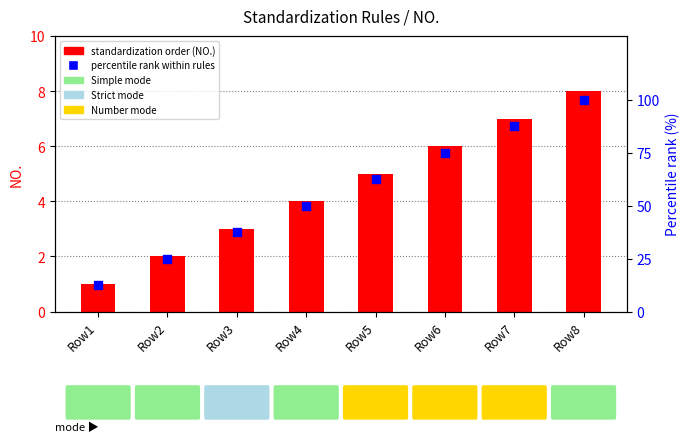

Which series reaches the minimum Y coordinate?

NO. (standardization order)